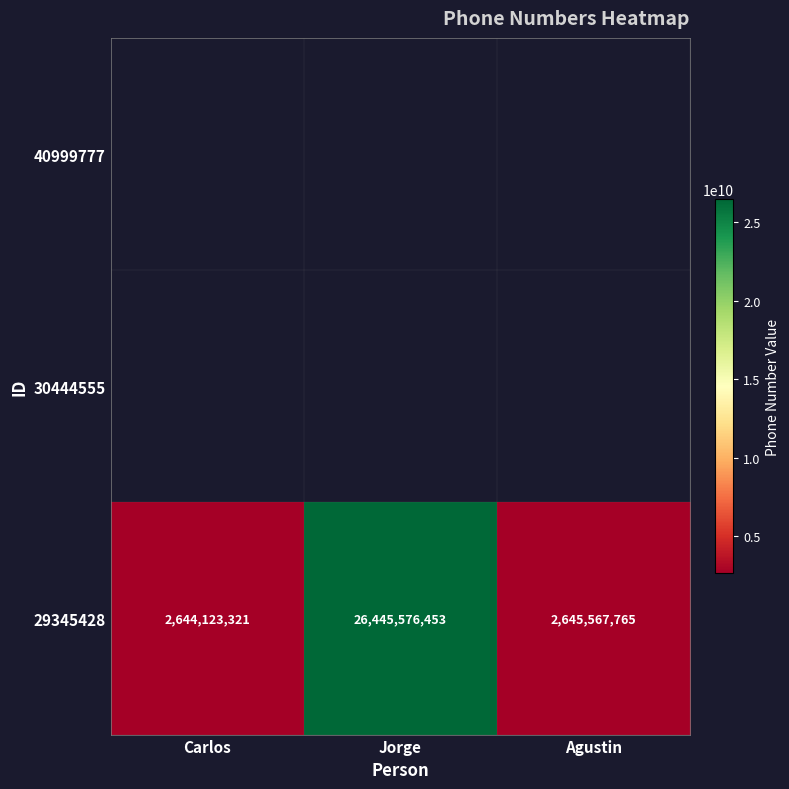

List the labels in order of value, smallest first.

Carlos, Agustin, Jorge